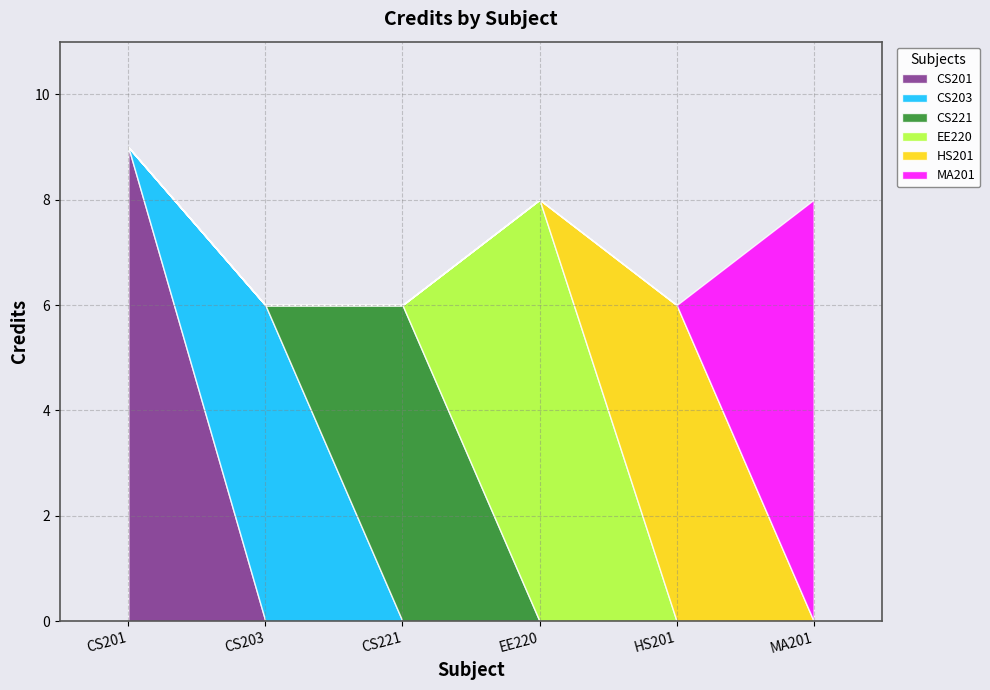

List the labels in order of value, smallest first.

CS203, CS221, HS201, EE220, MA201, CS201